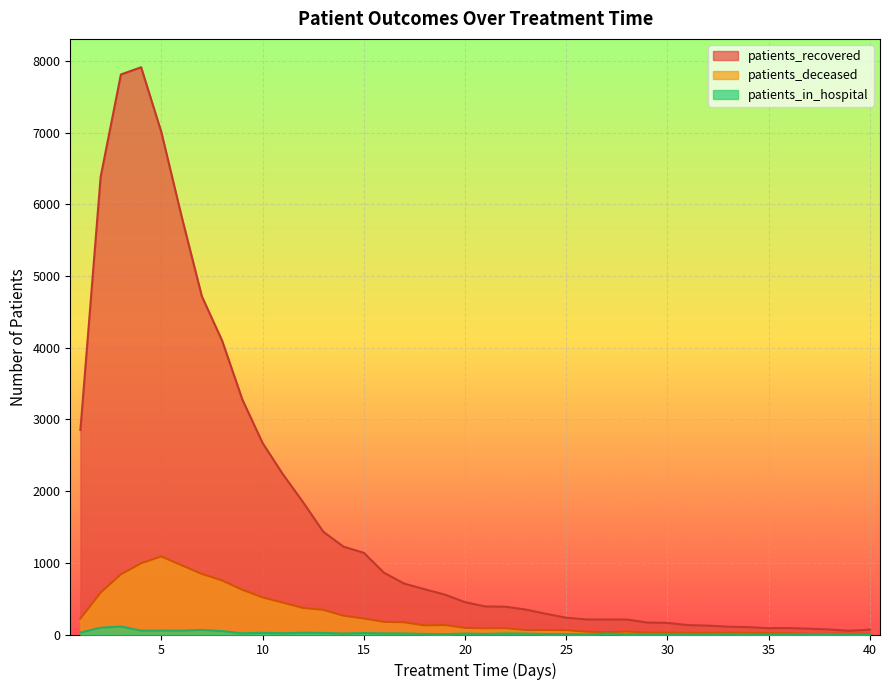

Where does the patients_recovered series first go above 451?

1